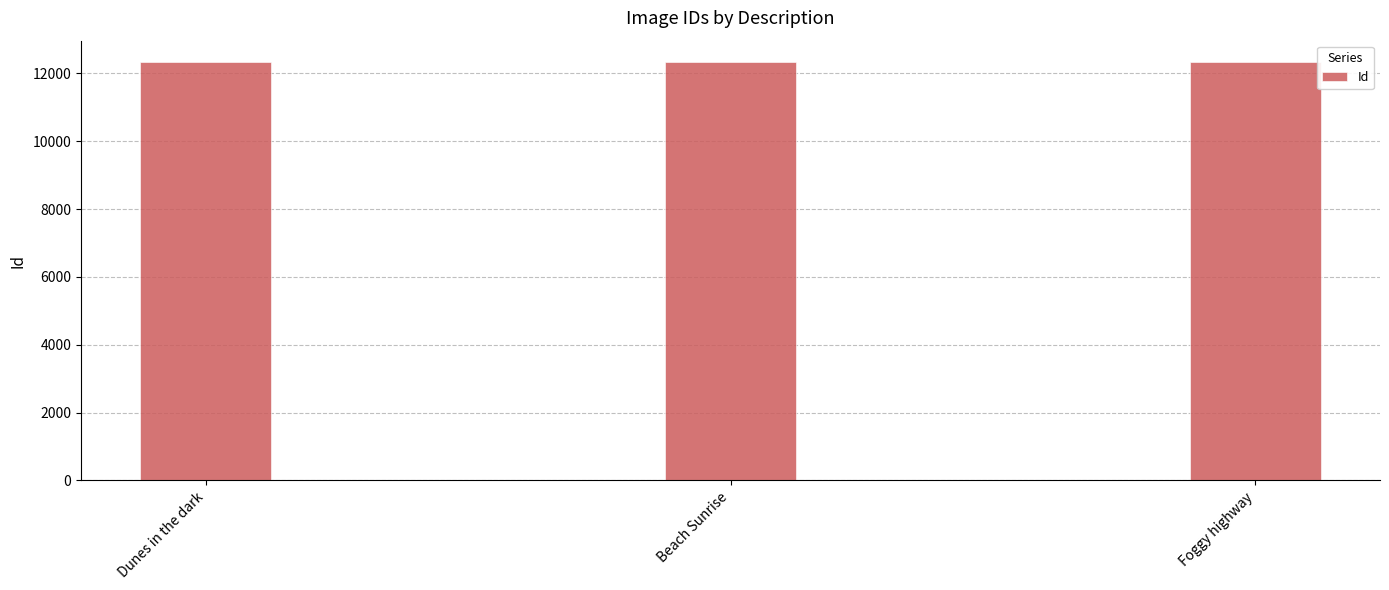

The value at Beach Sunrise is 4705. True or false?

False